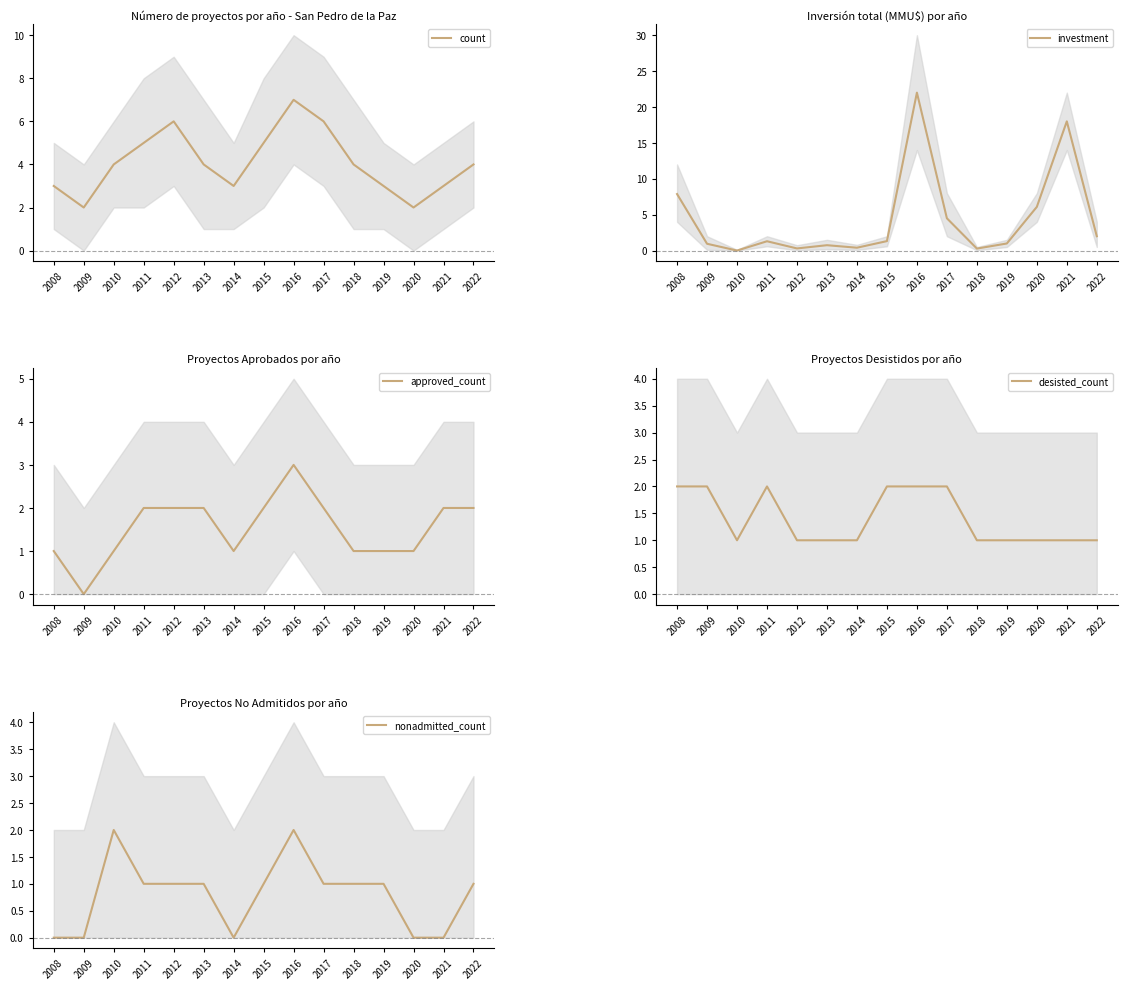

List the labels in order of count value, largest first.

2016, 2012, 2017, 2011, 2015, 2010, 2013, 2018, 2022, 2008, 2014, 2019, 2021, 2009, 2020